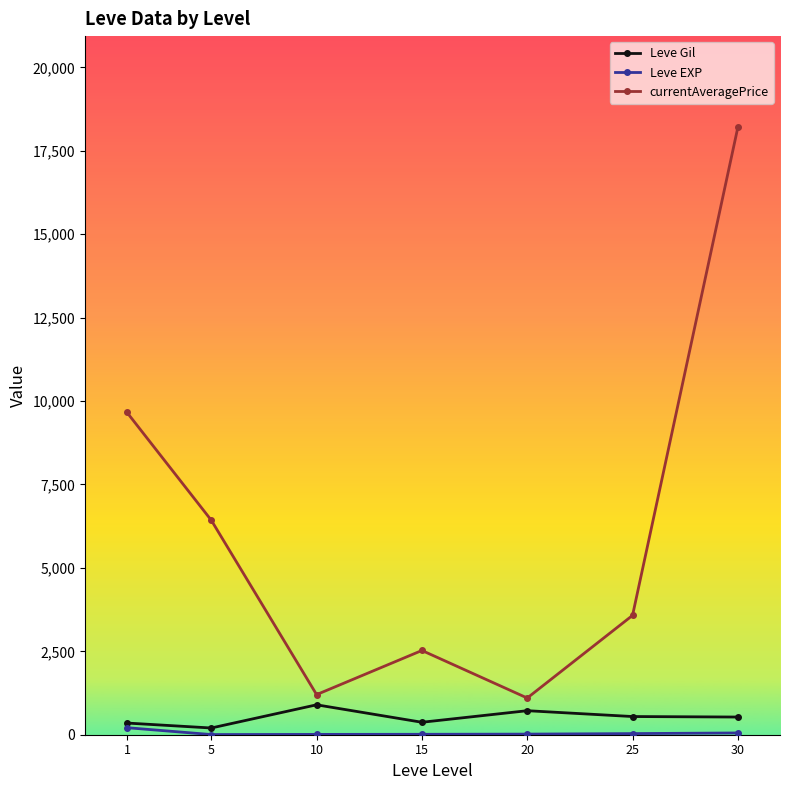

How many series are shown in this chart?

3